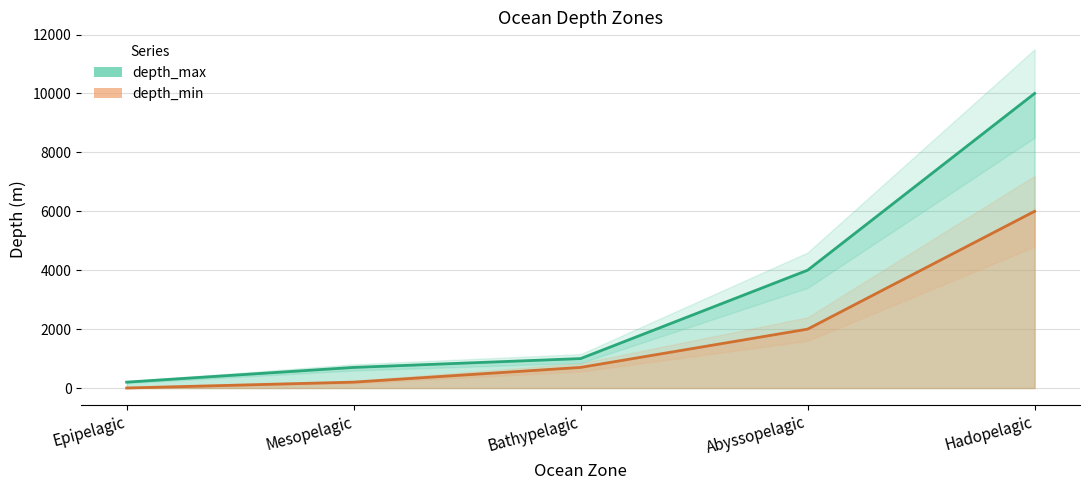

At how many categories does at least one series exceed 5455?

1